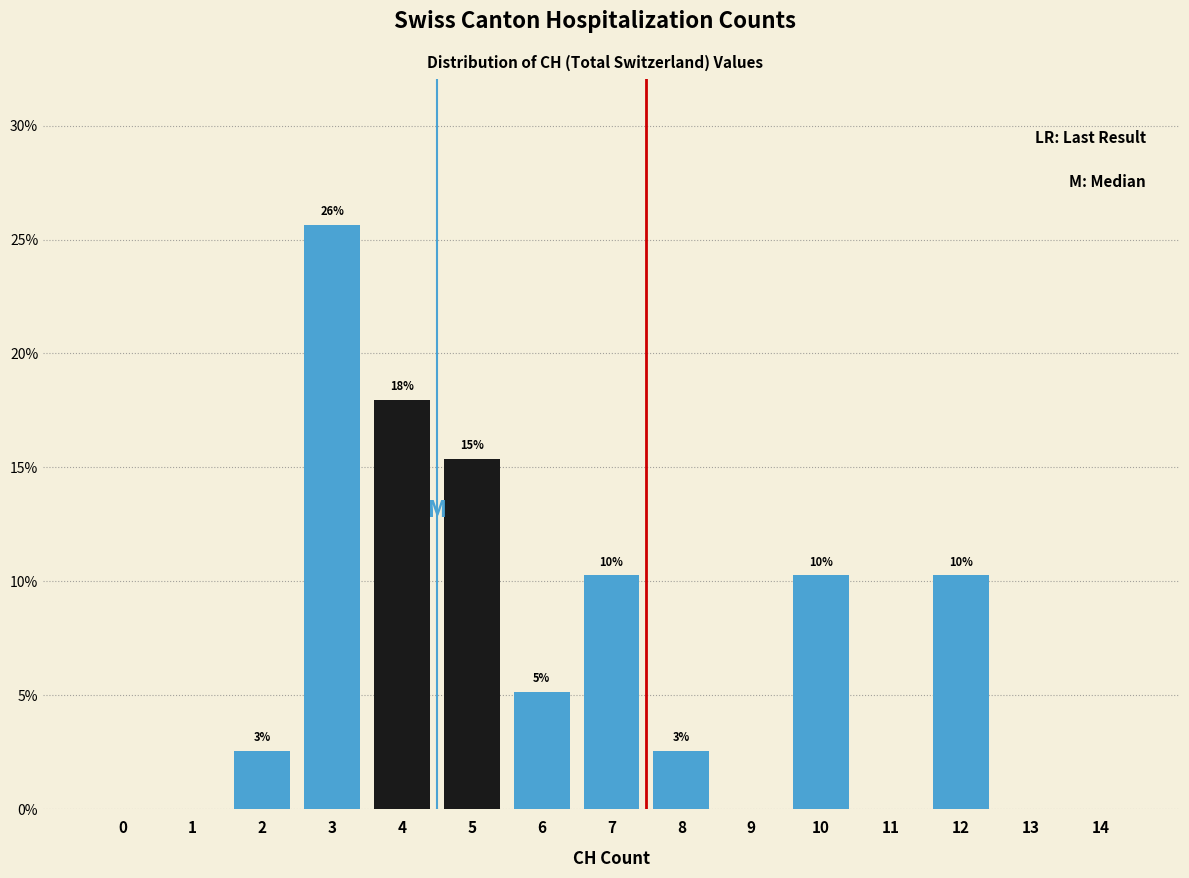

Are the bars horizontal?

No